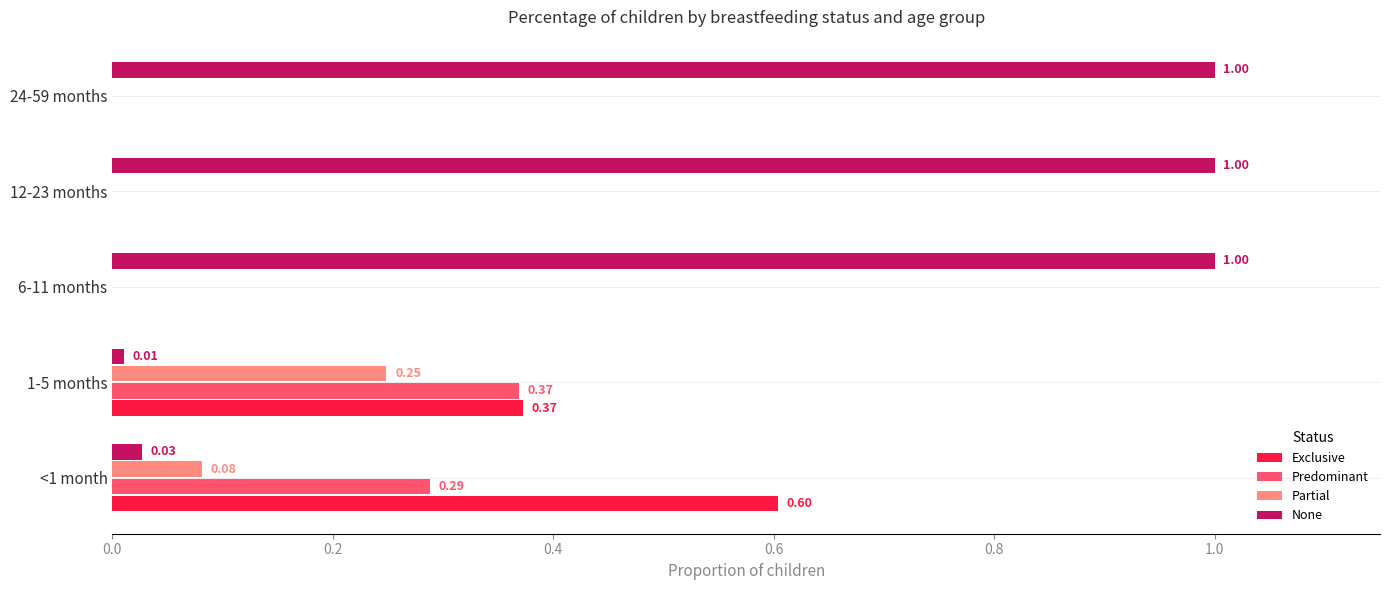

How many Partial values are between 0 and 1?

5